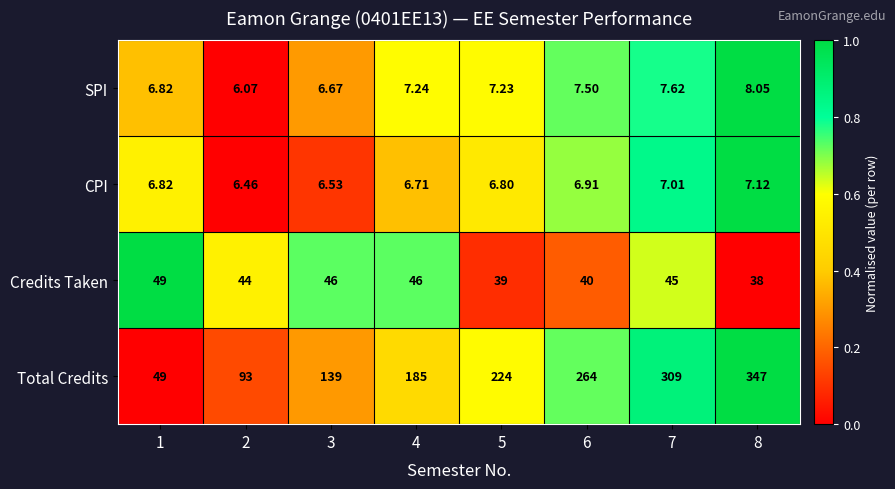

At which category is the sum across all series the highest?

8